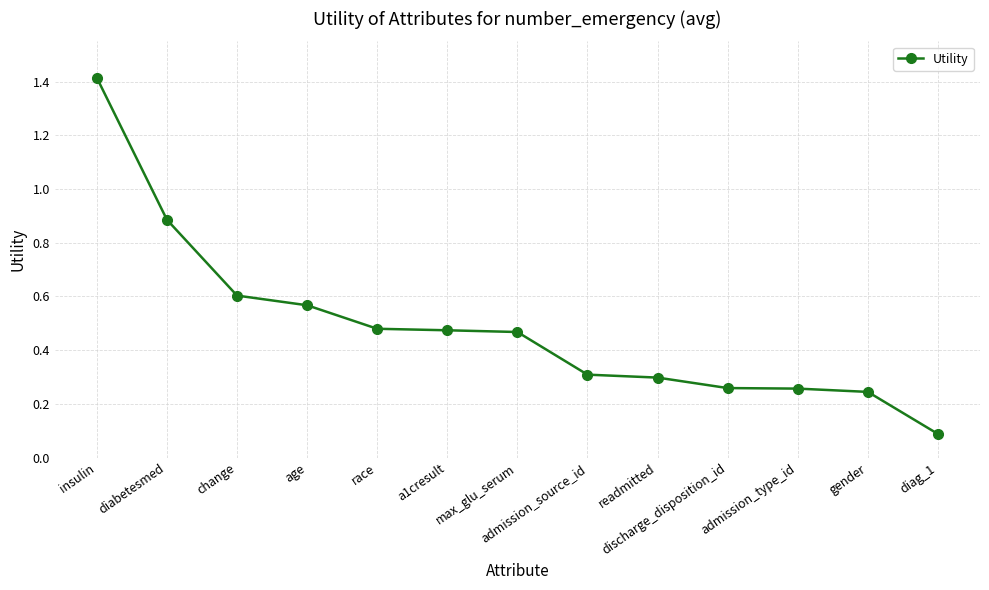

Is it true that the value at race is 0.1?

False